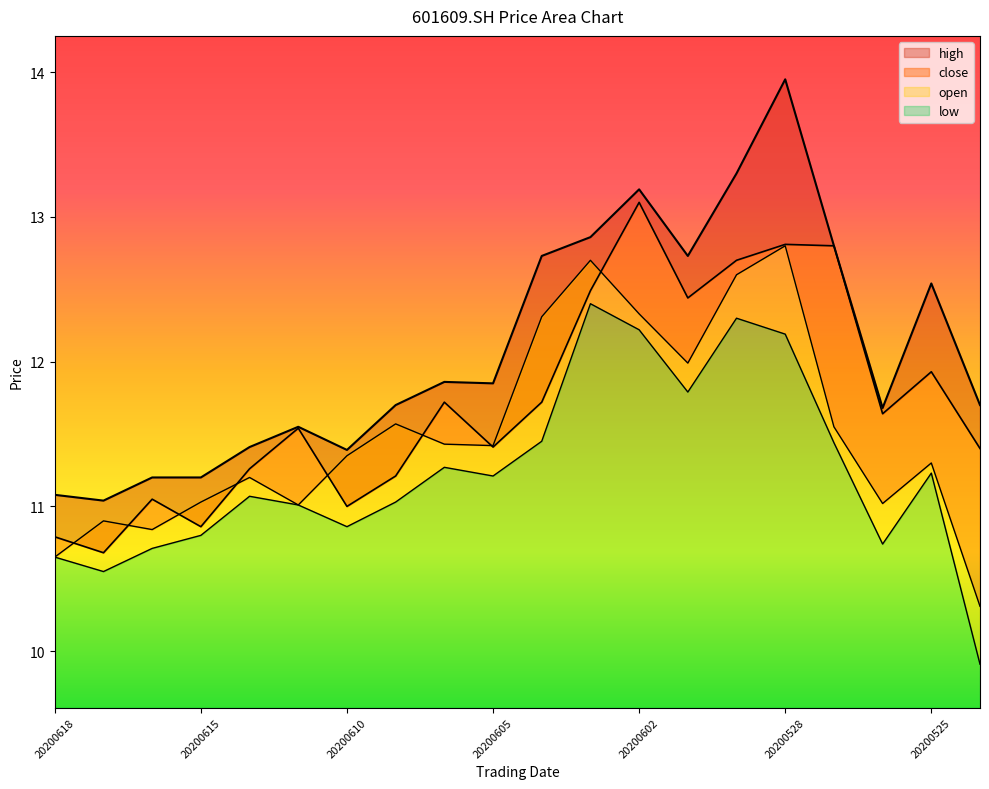

Reading right to left, extract all data points from this chart.

open: 20200522=10.3	20200525=11.3	20200526=11.0	20200527=11.6	20200528=12.8	20200529=12.6	20200601=12.0	20200602=12.3	20200603=12.7	20200604=12.3	20200605=11.4	20200608=11.4	20200609=11.6	20200610=11.3	20200611=11.0	20200612=11.2	20200615=11.0	20200616=10.8	20200617=10.9	20200618=10.7
close: 20200522=11.4	20200525=11.9	20200526=11.6	20200527=12.8	20200528=12.8	20200529=12.7	20200601=12.4	20200602=13.1	20200603=12.5	20200604=11.7	20200605=11.4	20200608=11.7	20200609=11.2	20200610=11.0	20200611=11.5	20200612=11.3	20200615=10.9	20200616=11.1	20200617=10.7	20200618=10.8
high: 20200522=11.7	20200525=12.5	20200526=11.7	20200527=12.8	20200528=13.9	20200529=13.3	20200601=12.7	20200602=13.2	20200603=12.9	20200604=12.7	20200605=11.8	20200608=11.9	20200609=11.7	20200610=11.4	20200611=11.6	20200612=11.4	20200615=11.2	20200616=11.2	20200617=11.0	20200618=11.1
low: 20200522=9.9	20200525=11.2	20200526=10.7	20200527=11.4	20200528=12.2	20200529=12.3	20200601=11.8	20200602=12.2	20200603=12.4	20200604=11.4	20200605=11.2	20200608=11.3	20200609=11.0	20200610=10.9	20200611=11.0	20200612=11.1	20200615=10.8	20200616=10.7	20200617=10.6	20200618=10.7